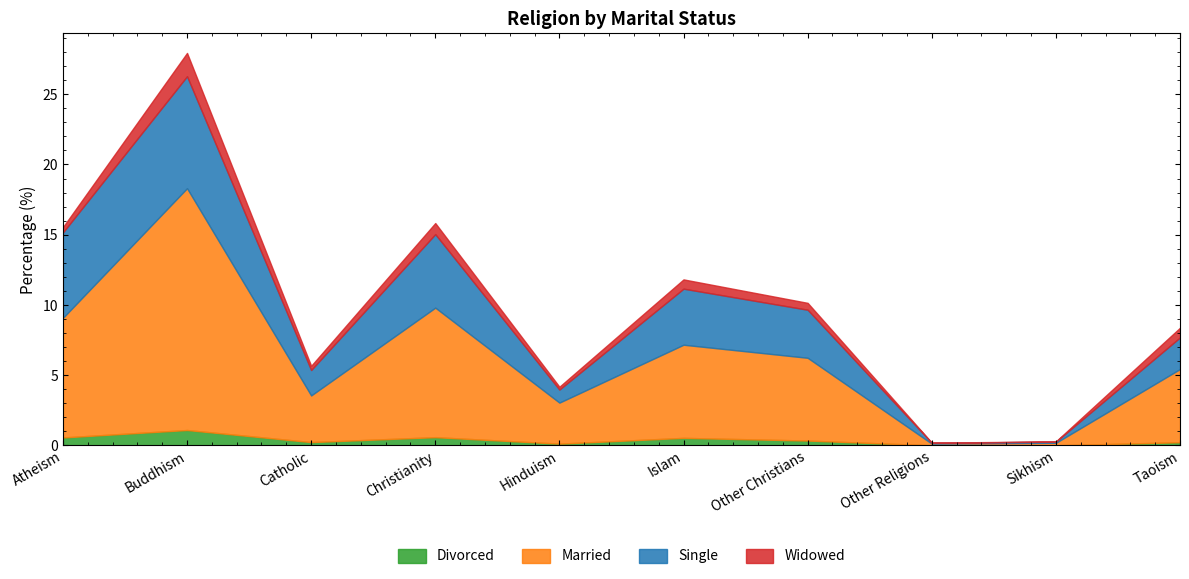

At how many categories does at least one series exceed 8?

3